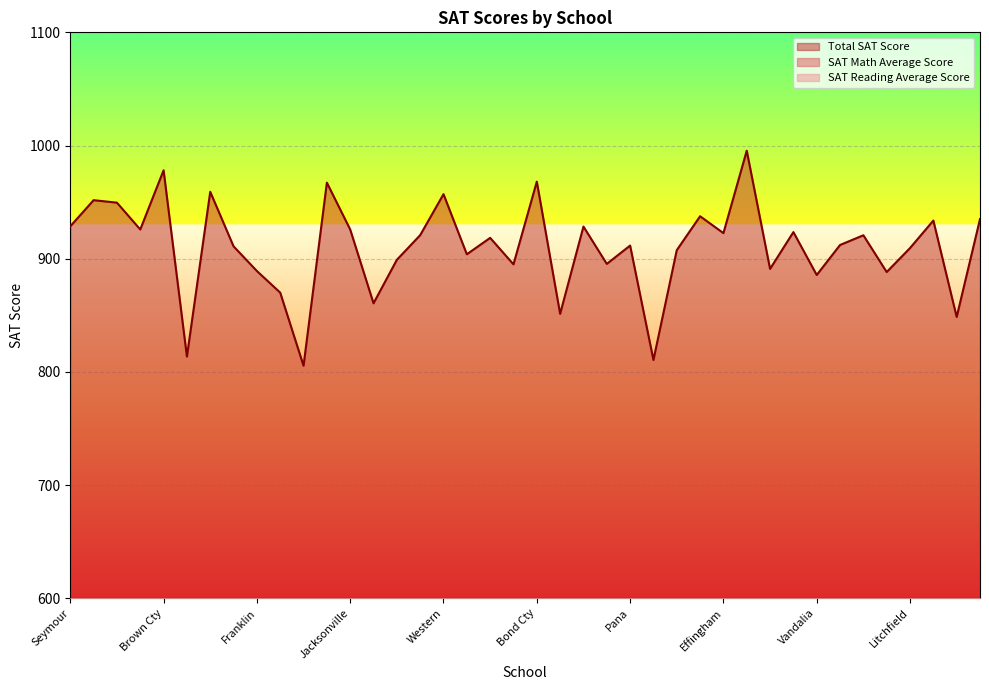

Reading left to right, what are all the values shown in this chart?

Total SAT Score: 928.6	951.7	949.5	925.8	978.1	813.5	959.1	910.9	889.1	870.0	805.4	967.2	925.8	860.6	899.0	920.8	957.0	903.9	918.4	895.0	968.1	851.3	928.4	895.4	911.6	810.5	907.5	937.5	922.6	995.4	891.0	923.5	885.6	912.1	920.7	888.2	909.4	933.7	848.5	935.0
SAT Math Average Score: 455.2	481.5	464.4	449.4	487.1	394.2	468.3	441.7	433.6	424.8	388.7	491.0	448.2	422.3	438.0	450.3	463.7	443.6	466.7	443.4	472.9	403.5	453.2	402.3	438.6	393.5	445.3	468.9	451.4	492.0	434.8	446.9	437.5	455.2	457.0	431.2	445.5	468.3	410.5	454.6
SAT Reading Average Score: 473.4	470.2	485.1	476.4	491.0	419.3	490.8	469.2	455.5	445.2	416.7	476.2	477.6	438.3	461.0	470.5	493.3	460.3	451.7	451.6	495.2	447.8	475.2	493.1	473.0	417.0	462.2	468.6	471.2	503.4	456.2	476.6	448.1	456.9	463.7	457.0	463.9	465.4	438.0	480.4